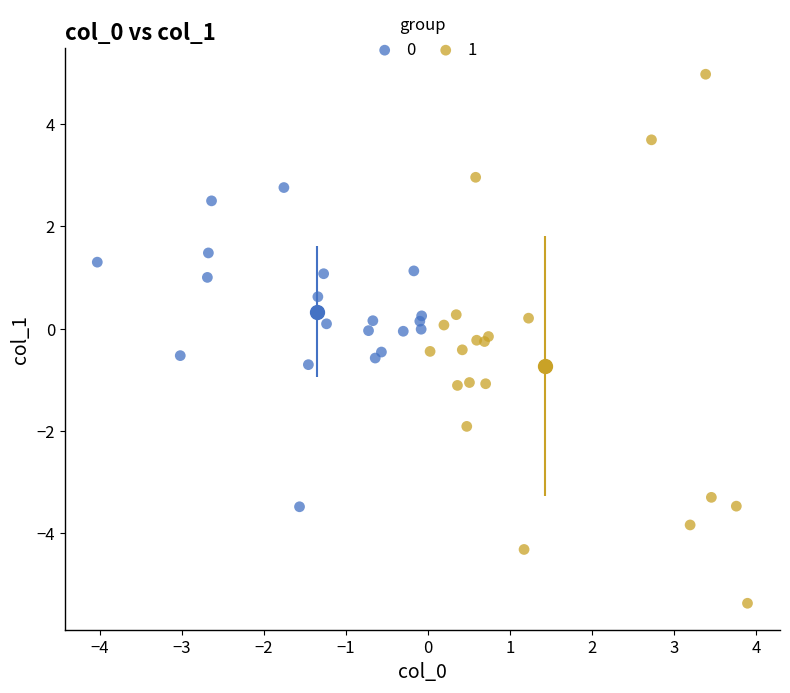

Which series has the largest Y range (max minus min)?

1